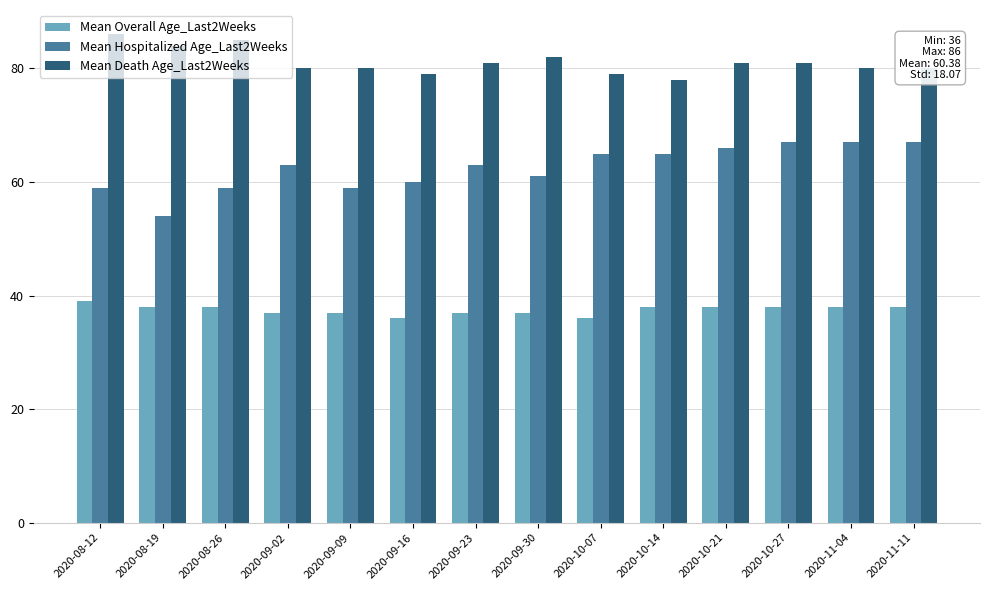

At how many categories does at least one series exceed 37?

14